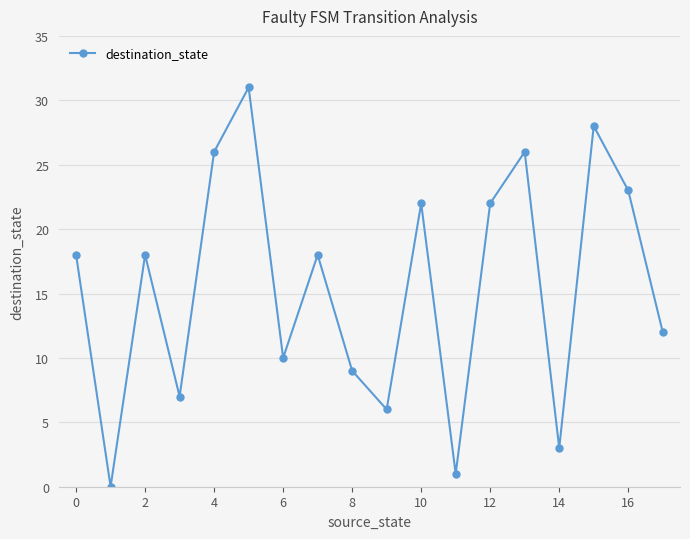

How many interior local peaks (higher than both neighbors) does the data have?

6